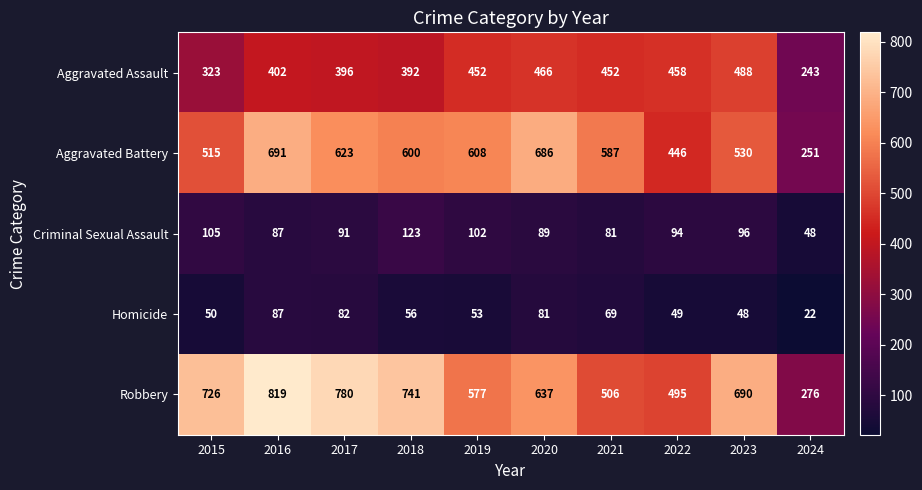

What is the total value across all series at 2017?

1972